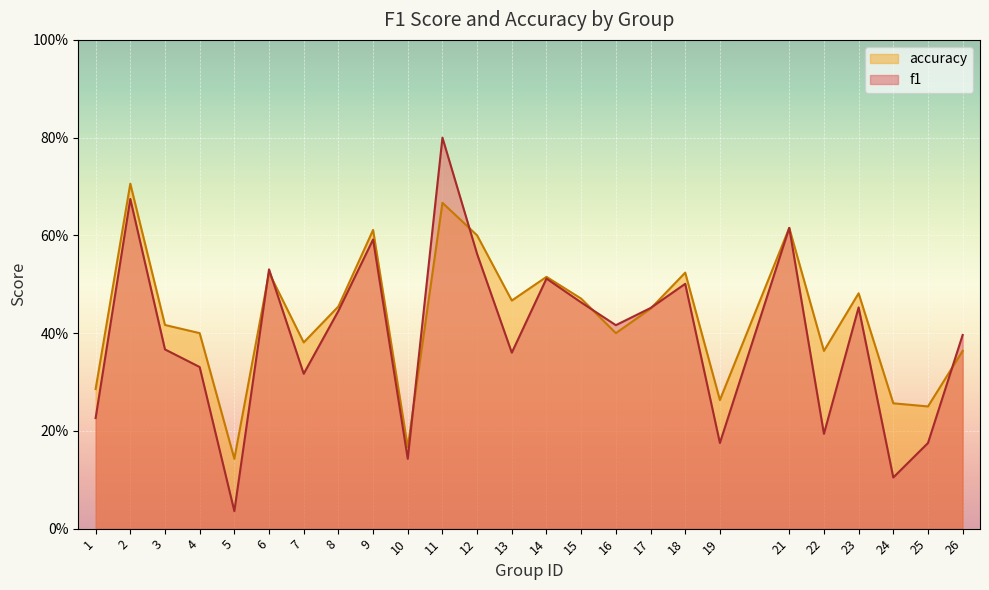

Reading left to right, what are all the values shown in this chart?

f1: 1=0.2	2=0.7	3=0.4	4=0.3	5=0.0	6=0.5	7=0.3	8=0.4	9=0.6	10=0.1	11=0.8	12=0.6	13=0.4	14=0.5	15=0.5	16=0.4	17=0.5	18=0.5	19=0.2	21=0.6	22=0.2	23=0.5	24=0.1	25=0.2	26=0.4
accuracy: 1=0.3	2=0.7	3=0.4	4=0.4	5=0.1	6=0.5	7=0.4	8=0.5	9=0.6	10=0.2	11=0.7	12=0.6	13=0.5	14=0.5	15=0.5	16=0.4	17=0.5	18=0.5	19=0.3	21=0.6	22=0.4	23=0.5	24=0.3	25=0.2	26=0.4